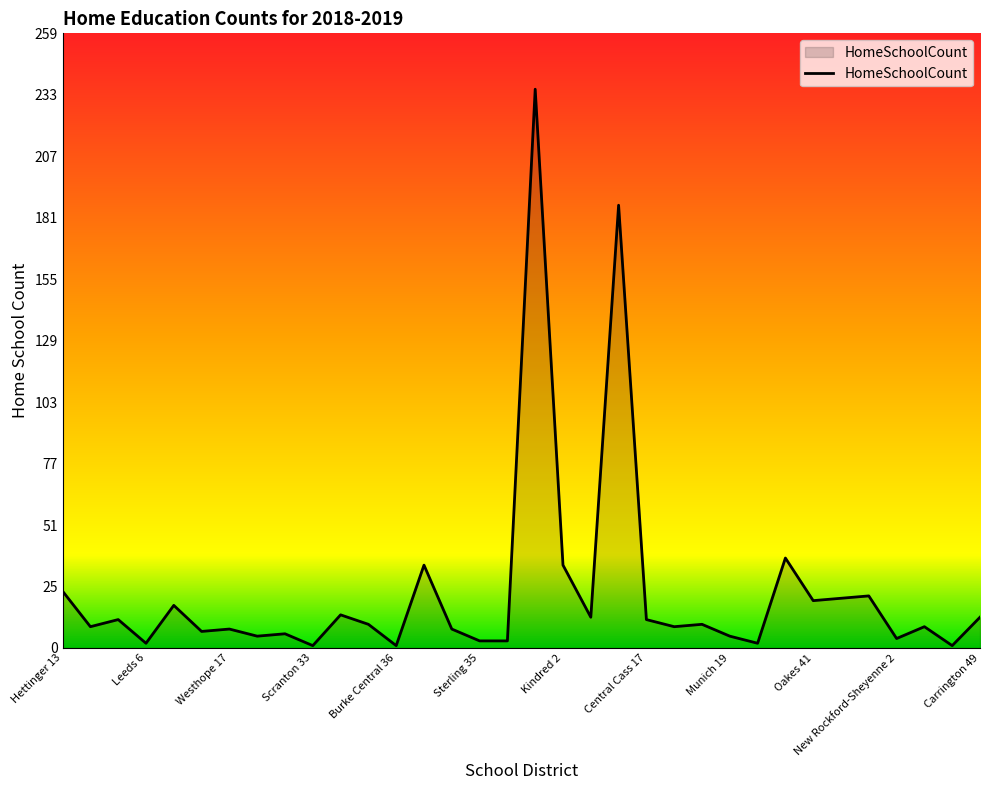

What is the greatest value displayed?

236